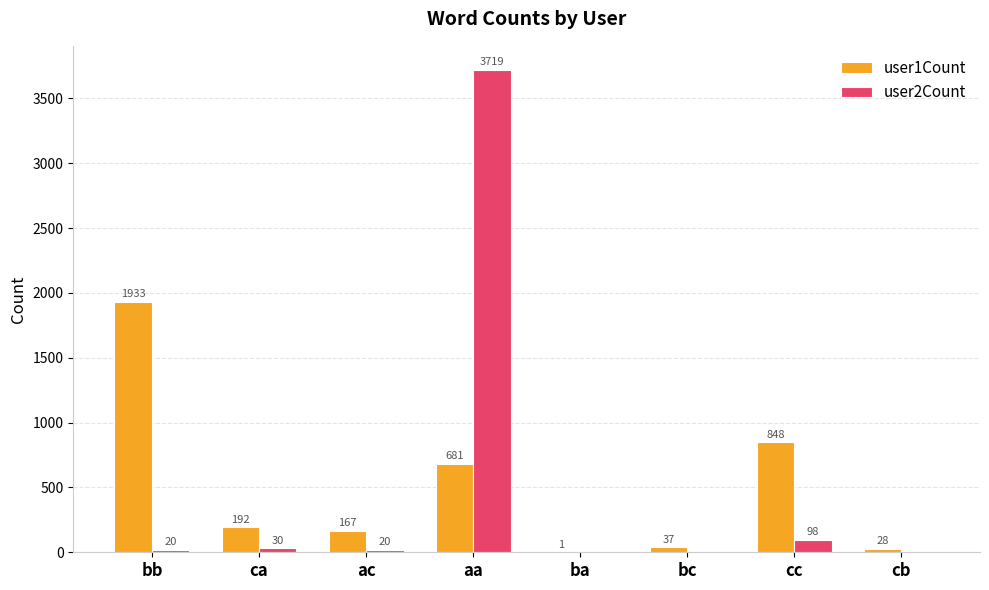

What is the highest value of the user1Count series?

1933